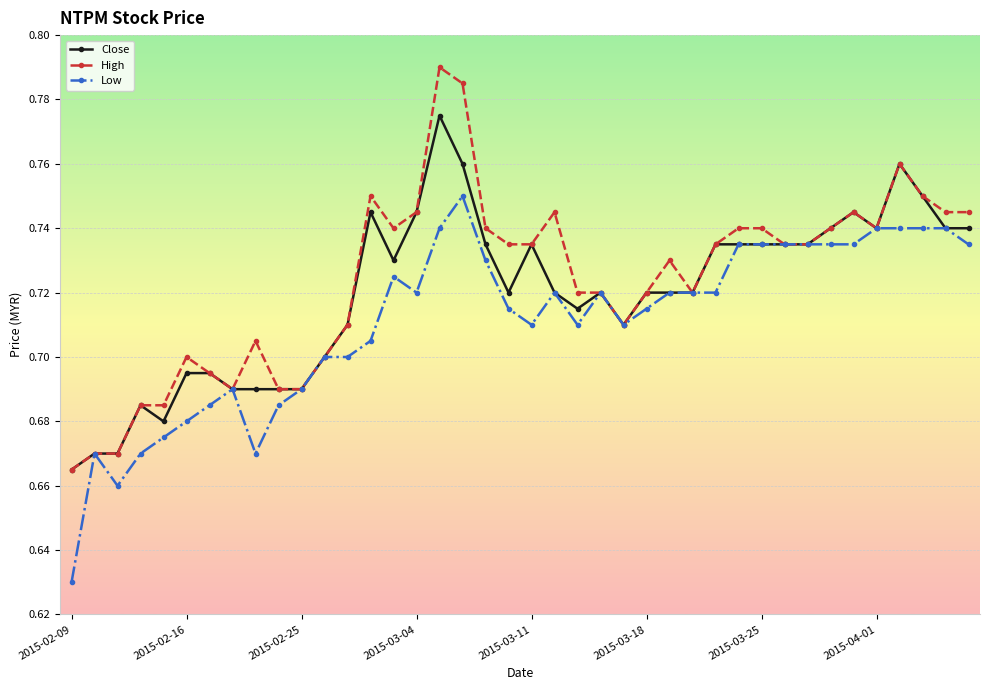

Which series has the widest spread of values?

High